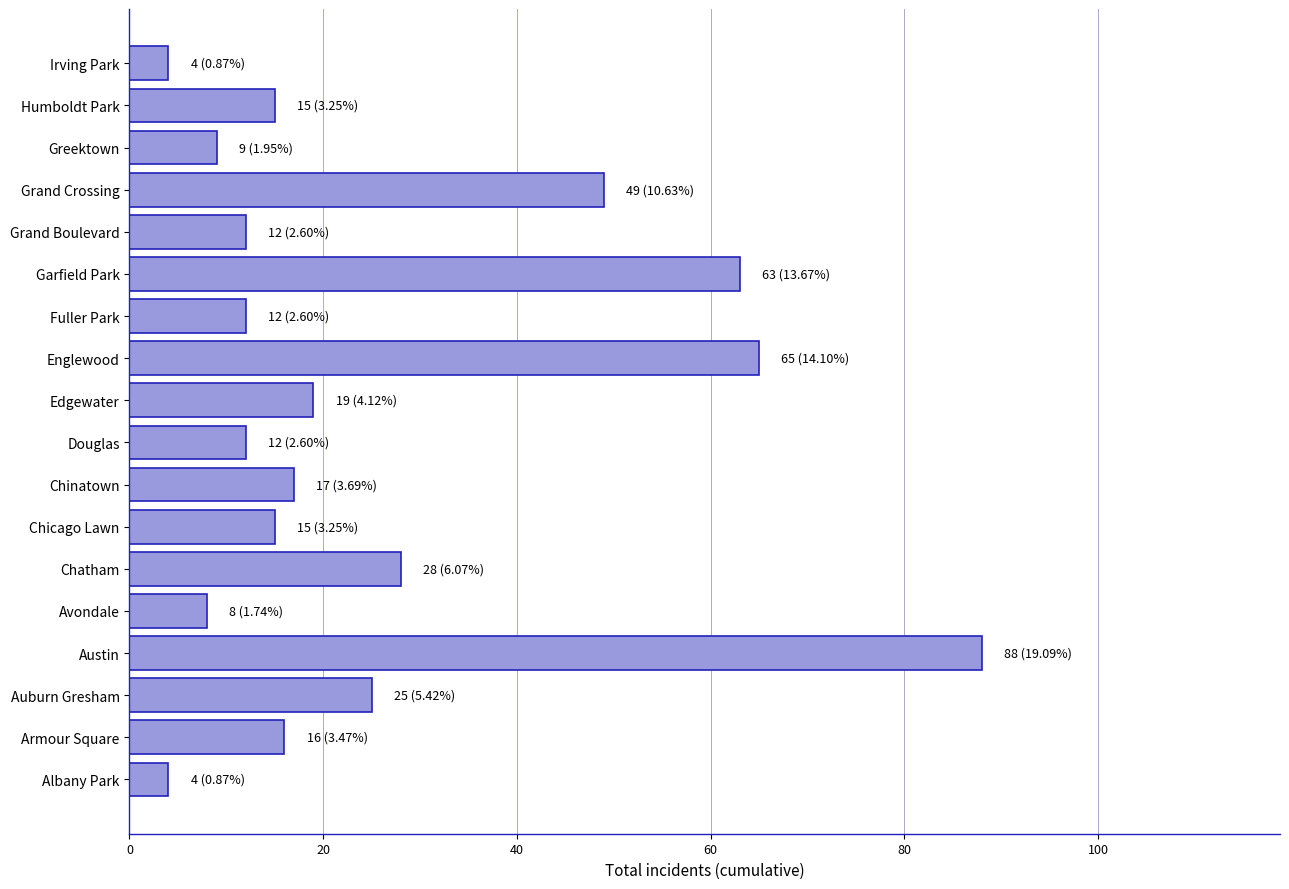

What is the greatest value displayed?

88